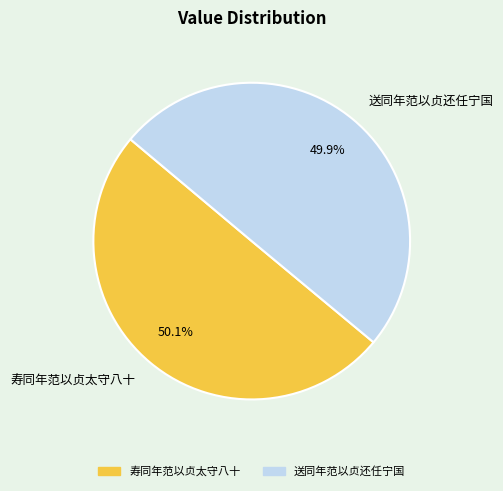

Is there any slice that represents more than half of the pie?

Yes